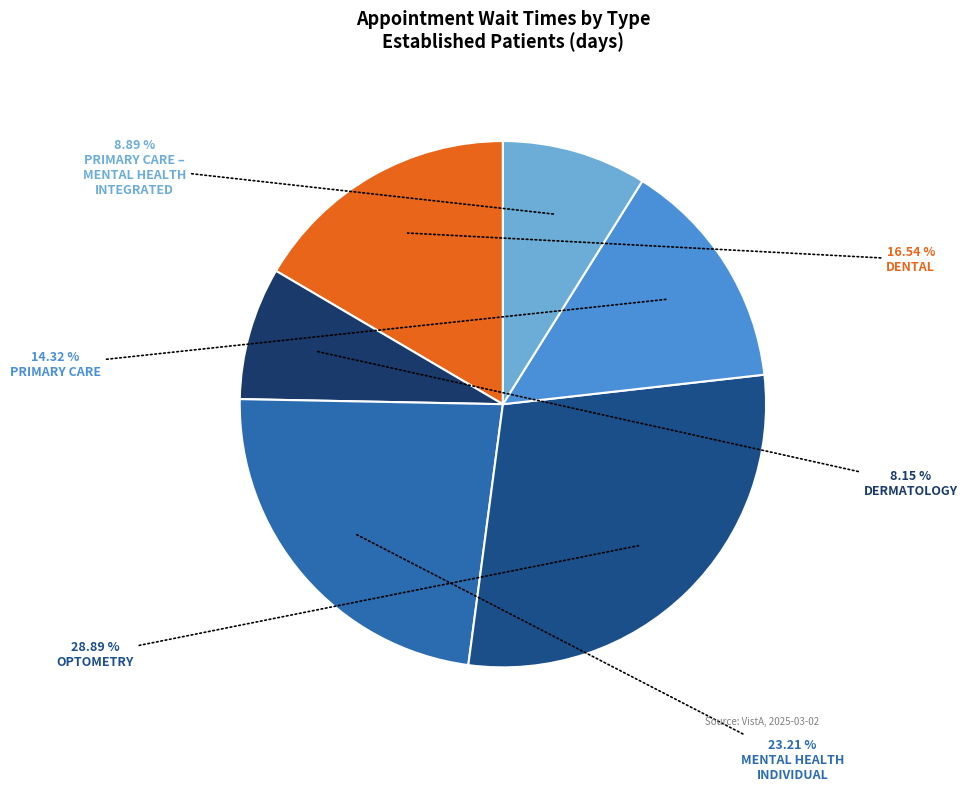

How many segments does this pie chart have?

6